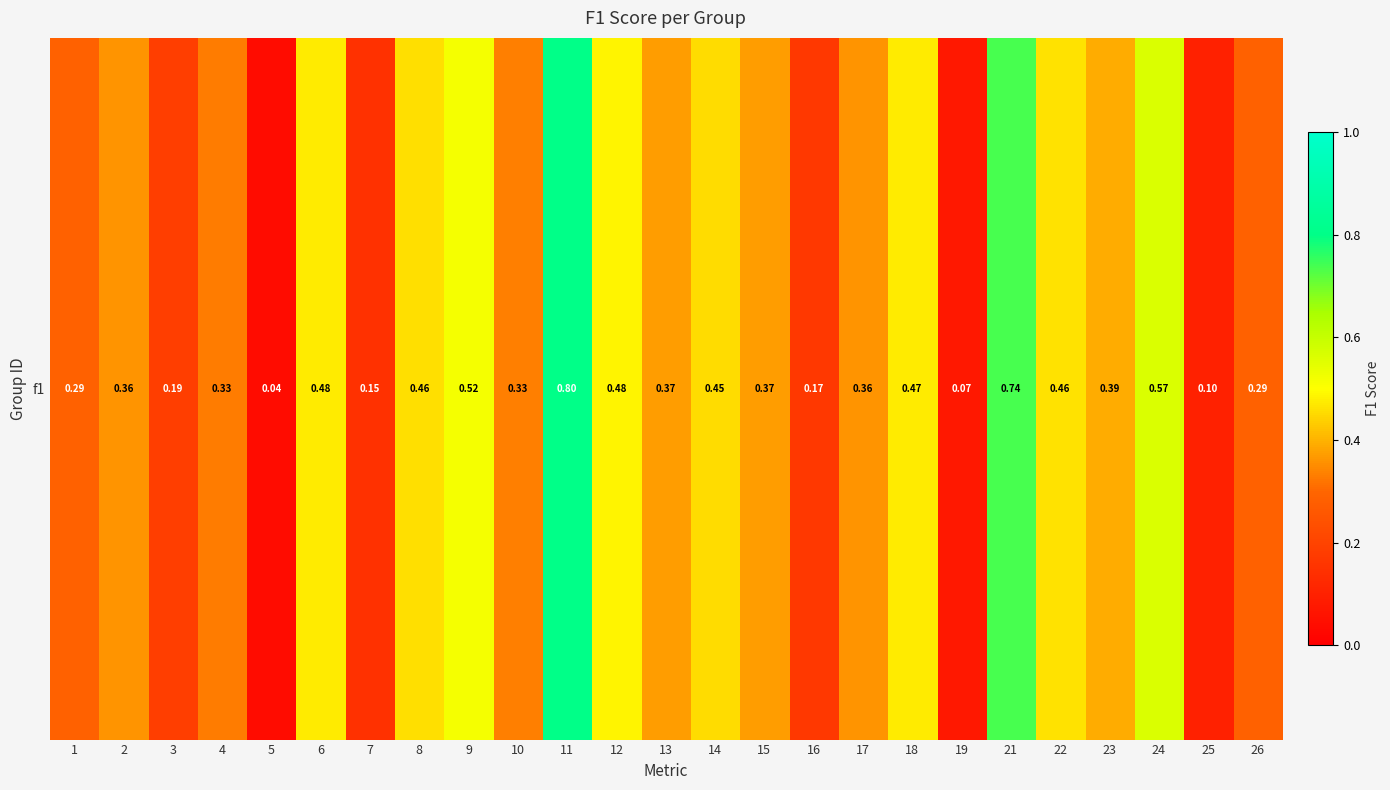

List the labels in order of value, largest first.

11, 21, 24, 9, 12, 6, 18, 22, 8, 14, 23, 15, 13, 2, 17, 10, 4, 26, 1, 3, 16, 7, 25, 19, 5